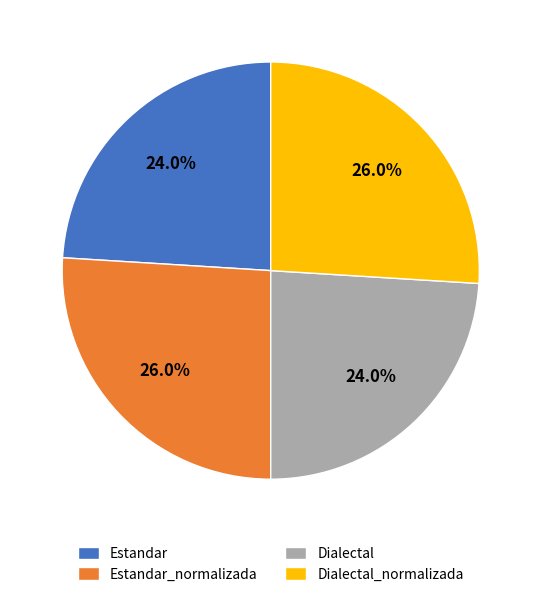

Is Estandar_normalizada the majority of the pie?

No